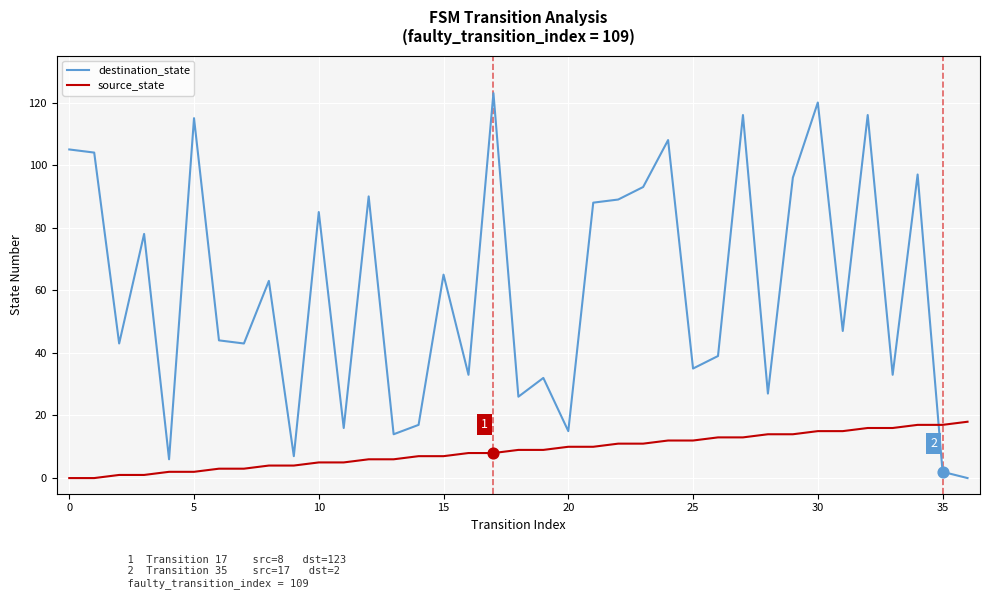

What are all the series names shown in the legend?

destination_state, source_state